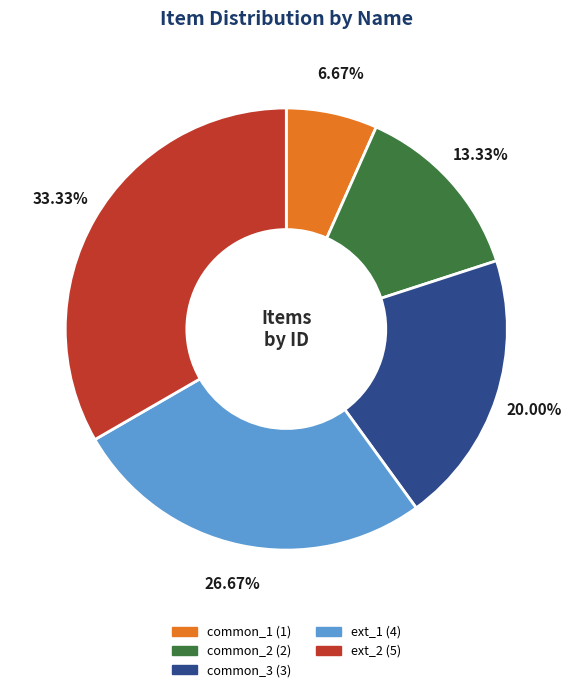

The common_1 slice represents 7% of the pie. True or false?

True